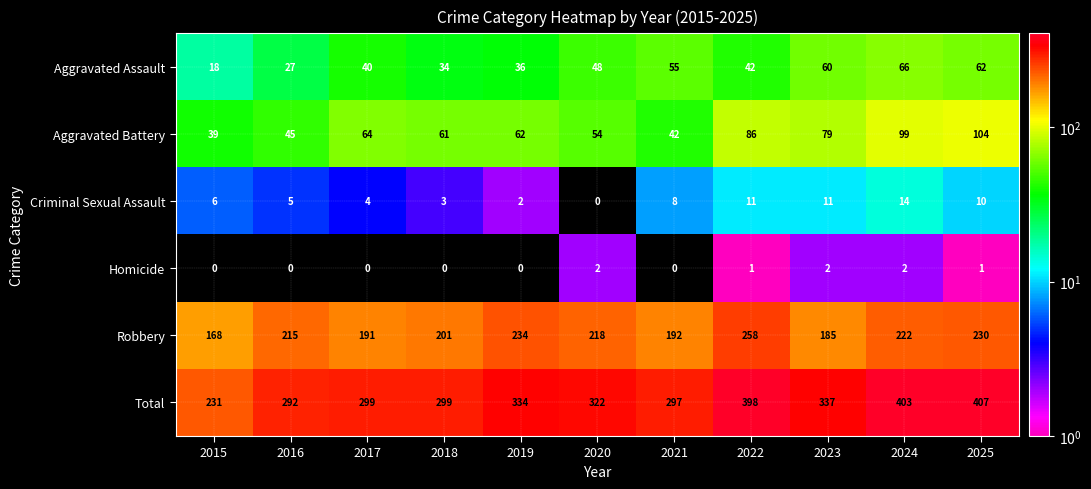

At which label is Robbery closest to 213?

2016